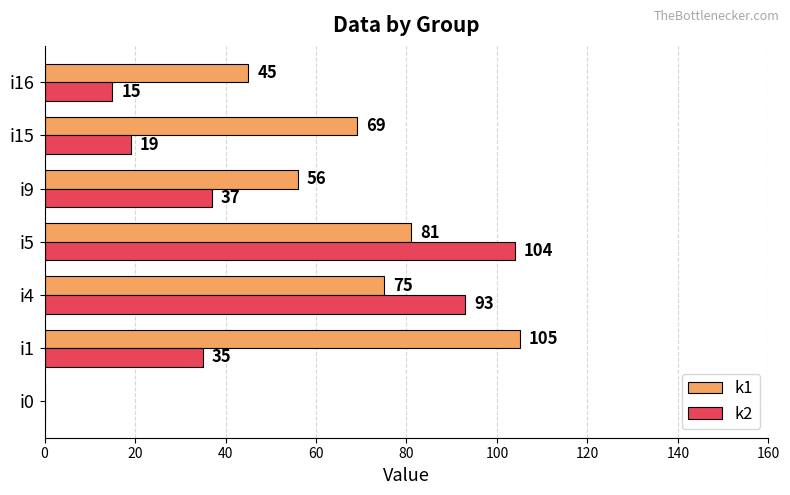

At which label is k2 closest to 52?

i9